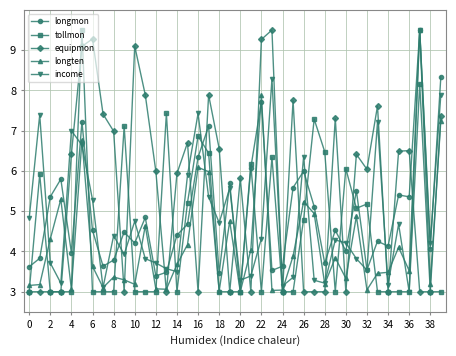

Which series has the largest total across all categories?

equipmon